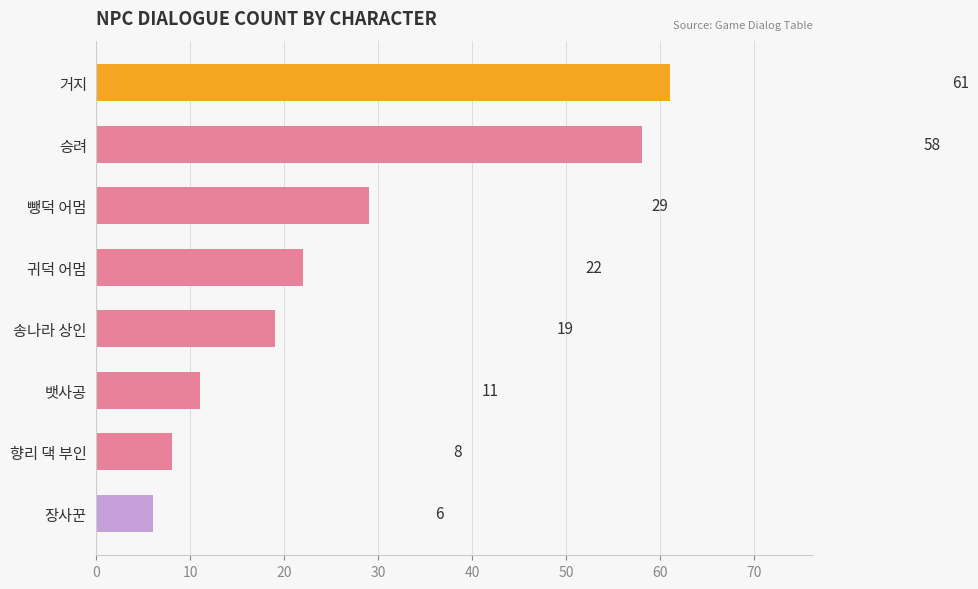

What is the difference between the values at 뱃사공 and 향리 댁 부인?

3